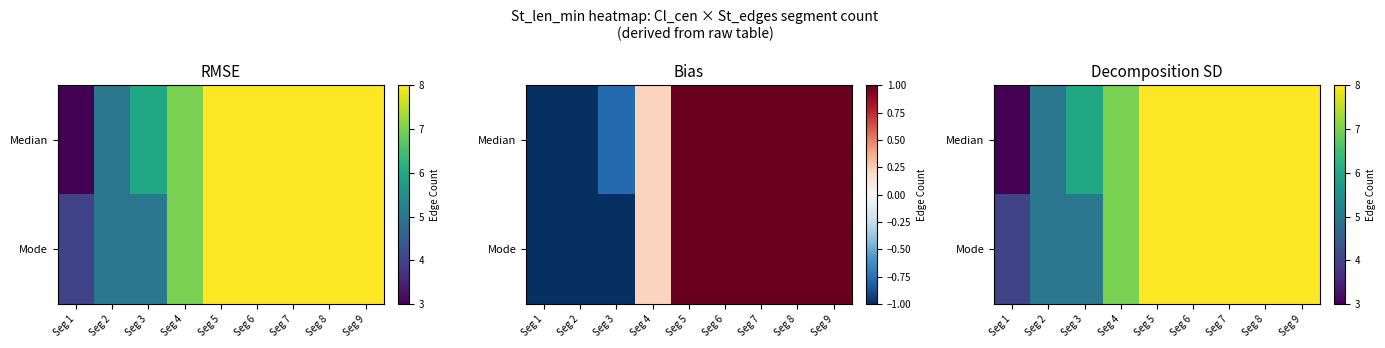

Count the number of categories in the chart.

9